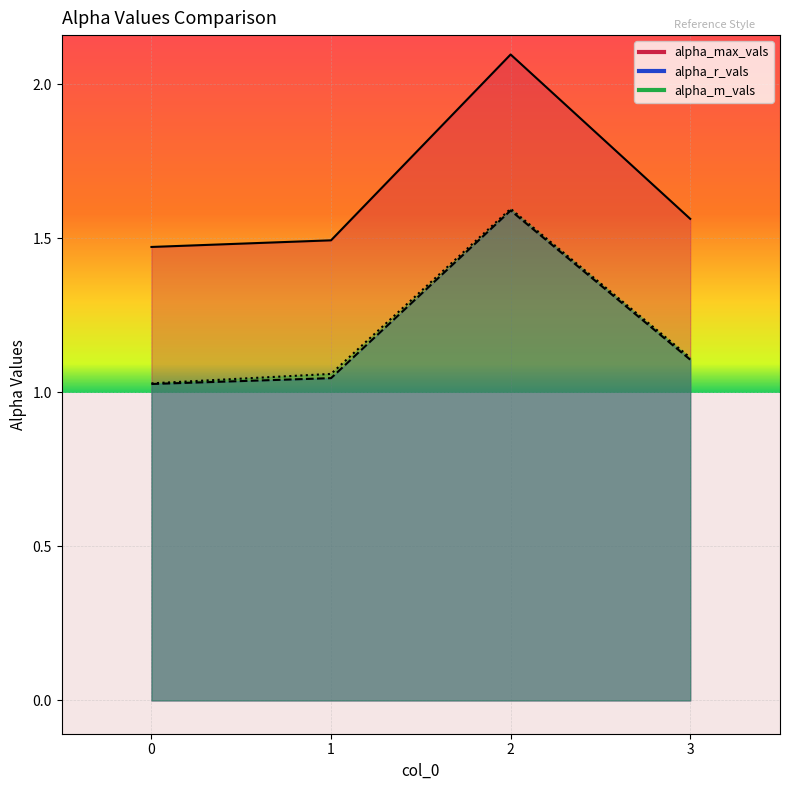

Reading left to right, what are all the values shown in this chart?

alpha_max_vals: 0=1.5	1=1.5	2=2.1	3=1.6
alpha_r_vals: 0=1.0	1=1.0	2=1.6	3=1.1
alpha_m_vals: 0=1.0	1=1.1	2=1.6	3=1.1